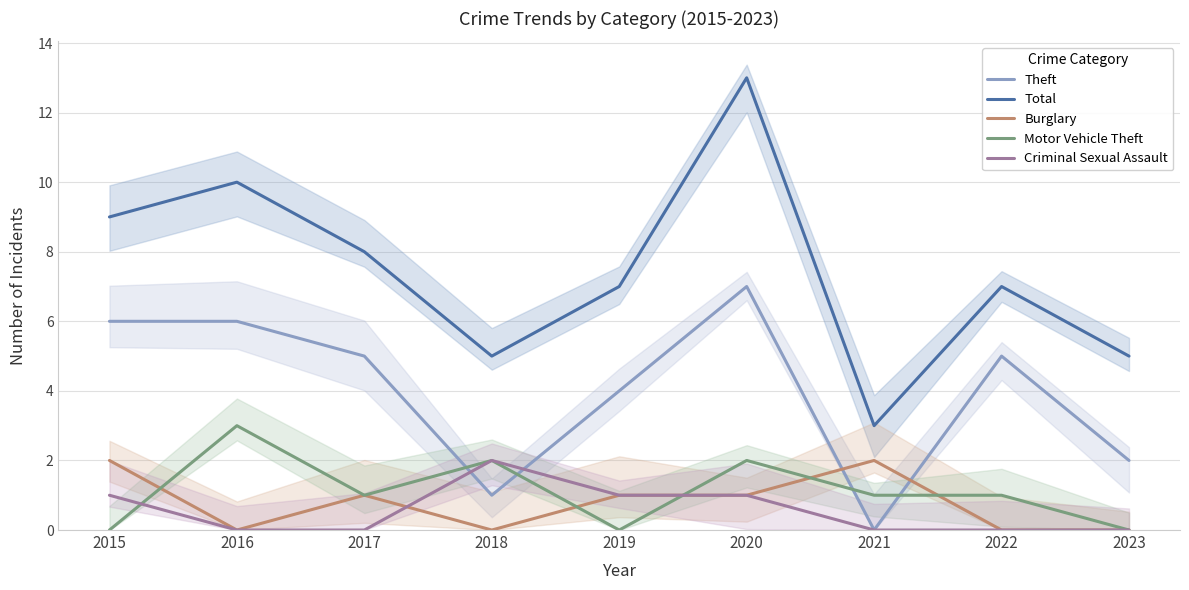

Where is the first local minimum for Theft?

2018